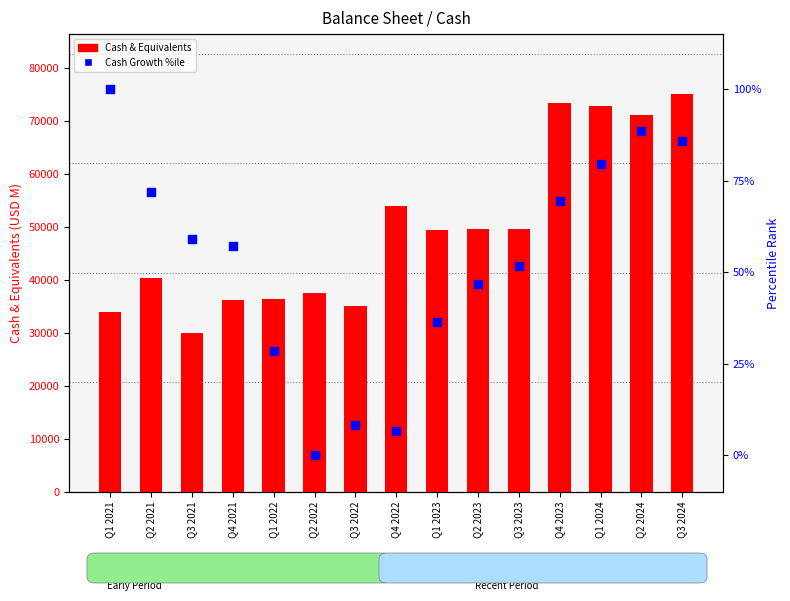

At how many categories does at least one series exceed 21985?

15